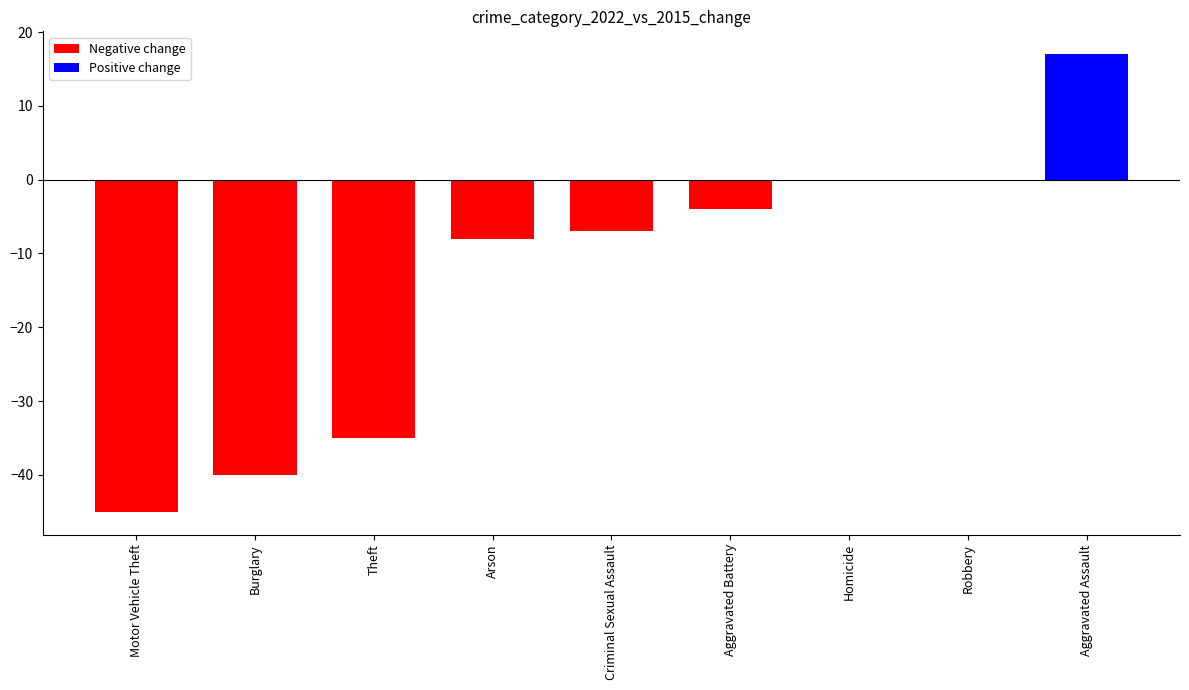

The value at Aggravated Battery is -4. True or false?

True